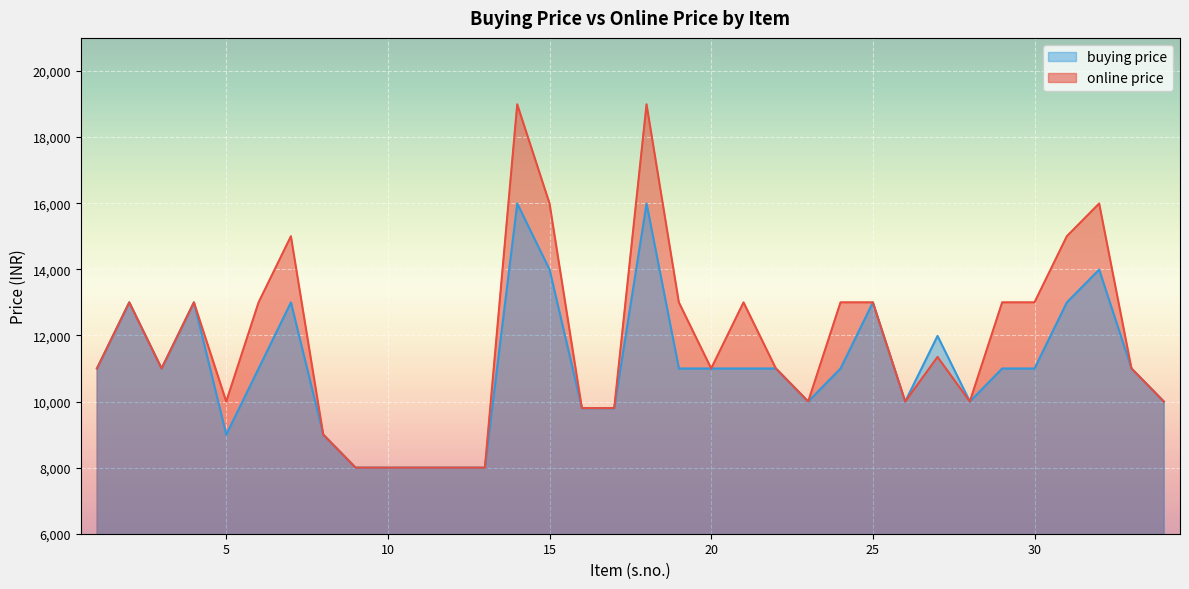

The online price series shows 17484 at 4. True or false?

False